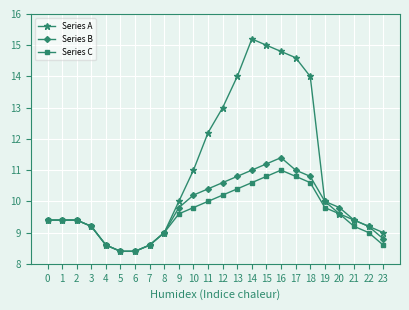

True or false: Series B has a value of 10.6 at 12.

True